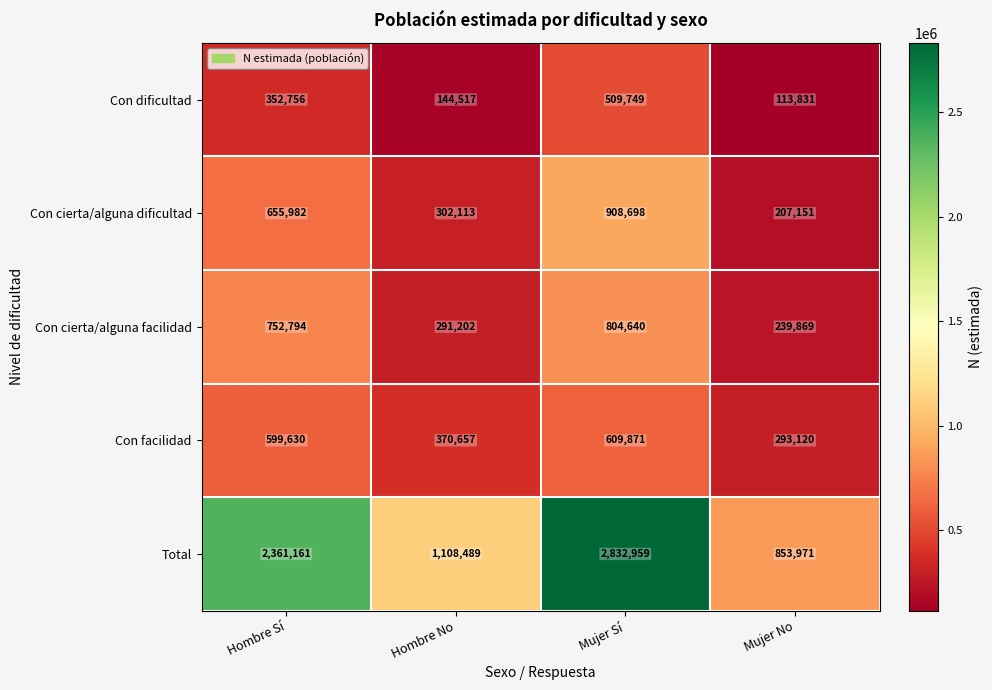

What is the sum of all Con facilidad values?

1873278